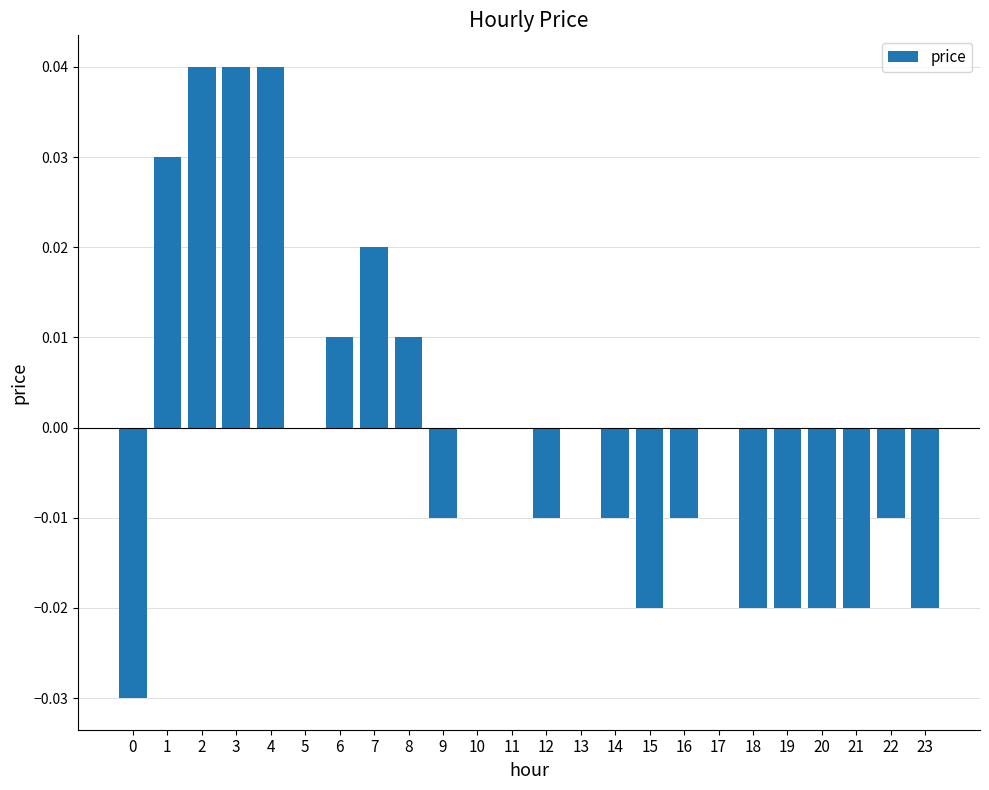

Which has a higher value, 12 or 6?

6